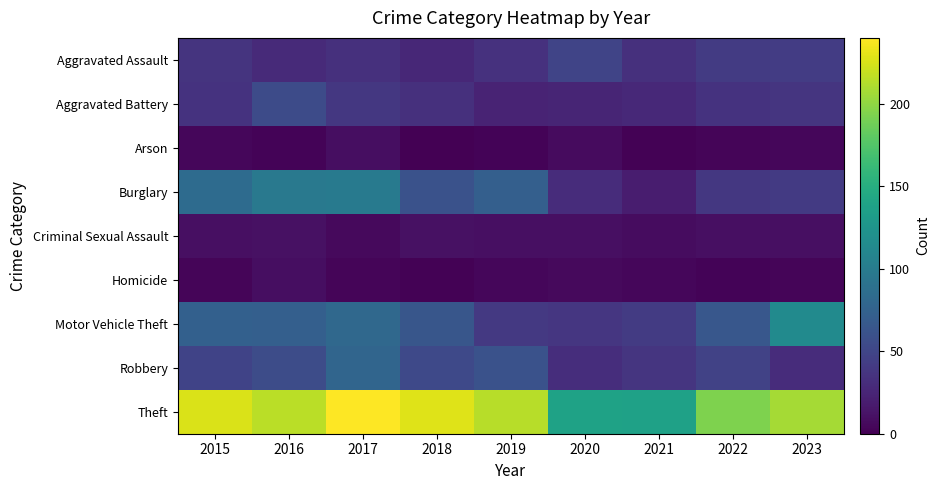

List the series in order of their peak value, lowest first.

Arson, Homicide, Criminal Sexual Assault, Aggravated Assault, Aggravated Battery, Robbery, Burglary, Motor Vehicle Theft, Theft